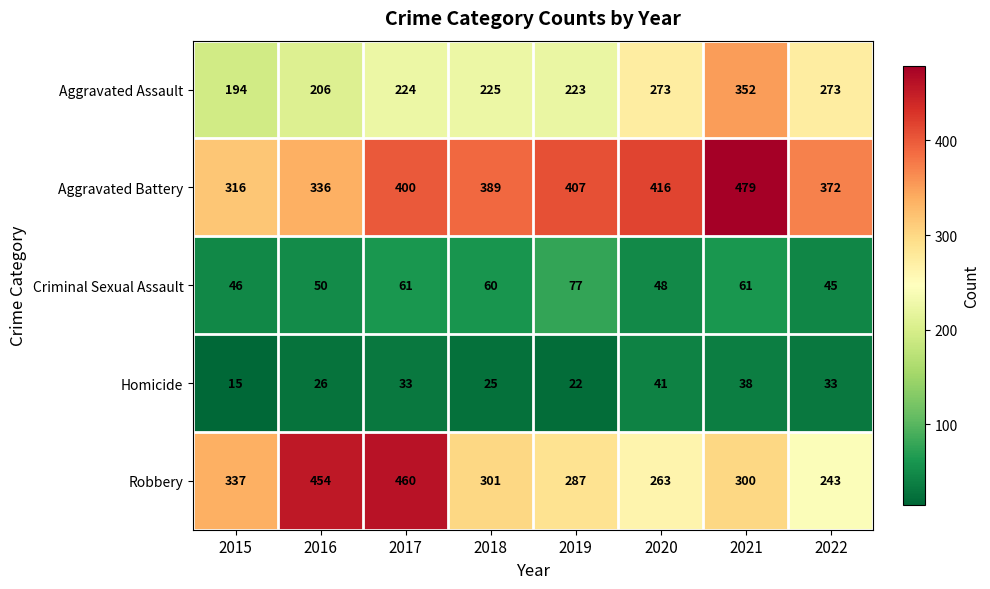

Which label corresponds to the smallest value in the chart?

2015